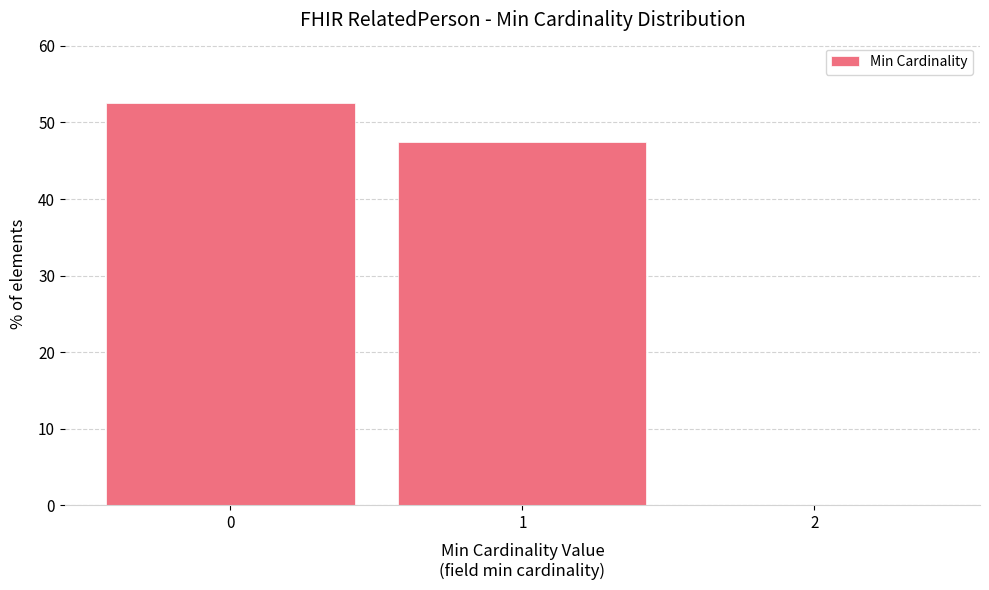

Reading left to right, list every bar in this chart as the range it spans on the x-axis followed by its height. The values are not printed on the chart, so give them approximately, as read against the axis.

-0.5 to 0.5: 53
0.5 to 1.5: 47
1.5 to 2.5: 0